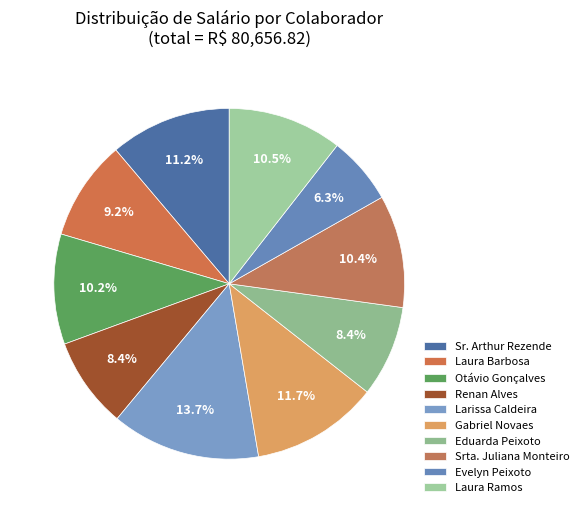

To the nearest percent, what portion does Larissa Caldeira represent?

14%